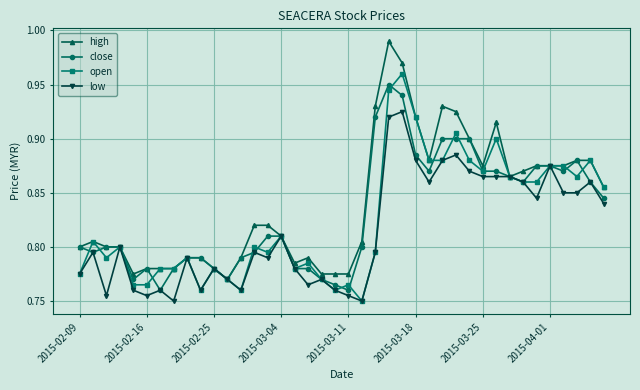

At how many categories does at least one series exceed 0?

40